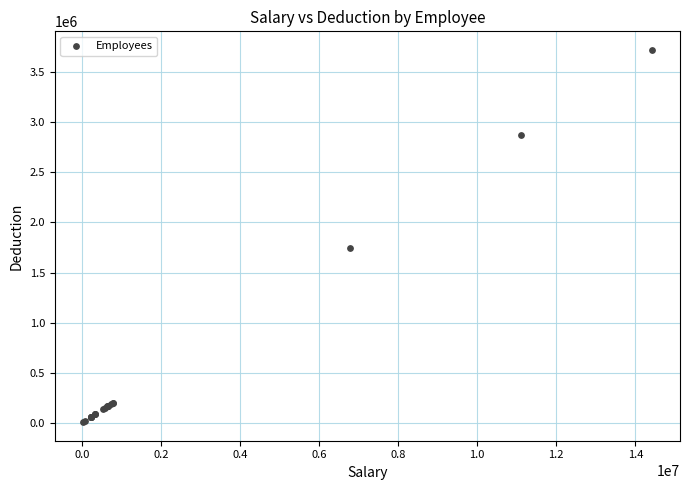

What Y value in the scatter plot is closest to 1863799?

1749132.9